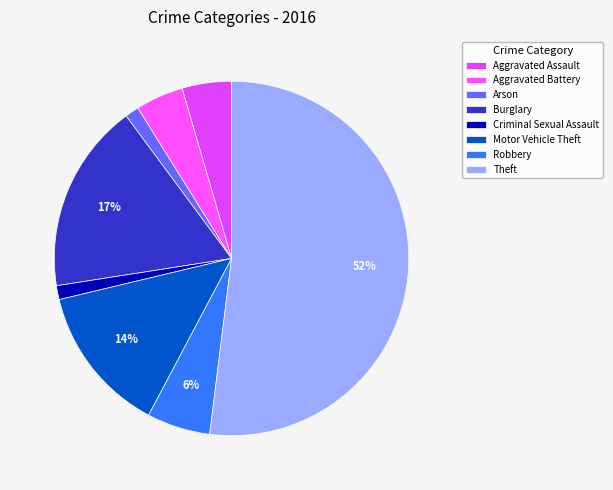

To the nearest percent, what is the difference between the Theft and Motor Vehicle Theft slice percentages?

38%